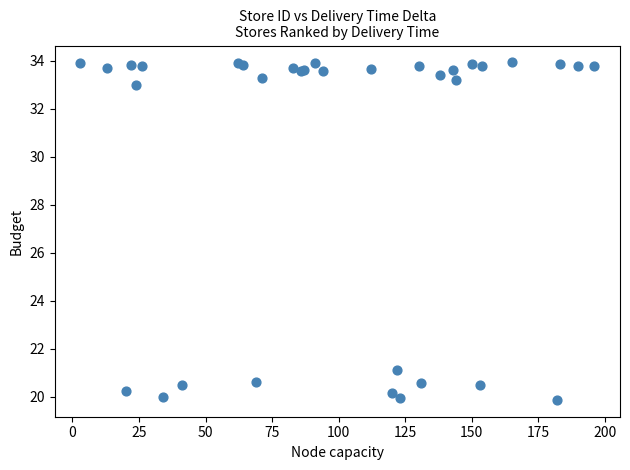

What Y value in the scatter plot is closest to 26?

21.1